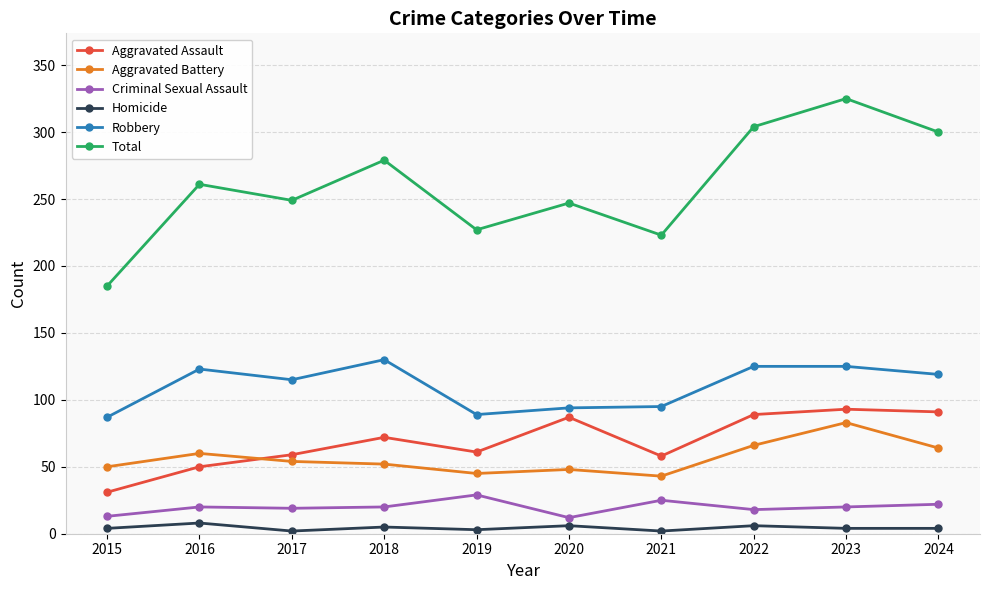

Where is the first local minimum for Robbery?

2017